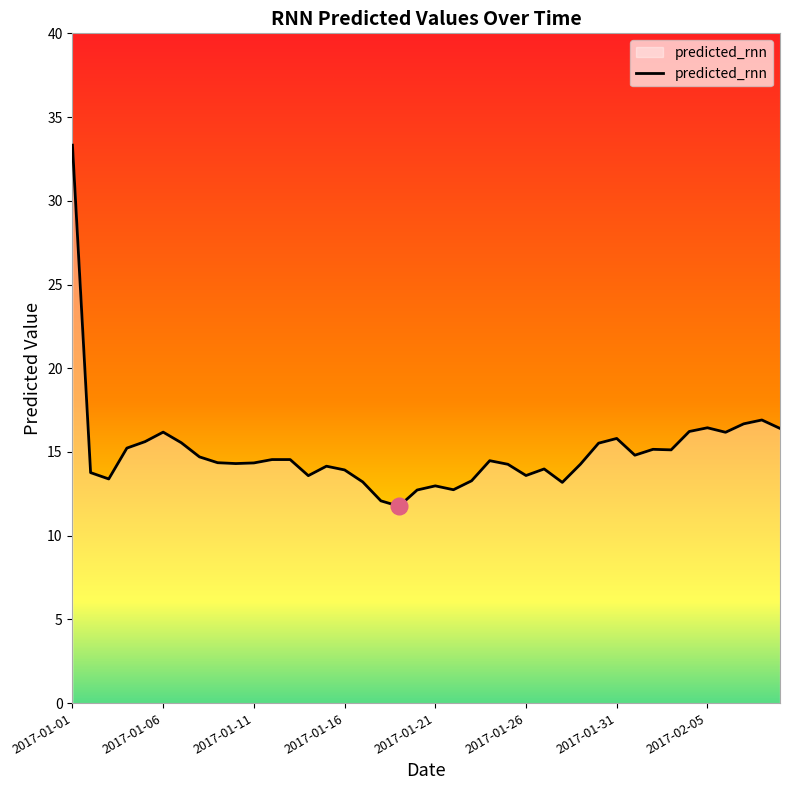

What is the difference between the maximum and minimum values?

21.6